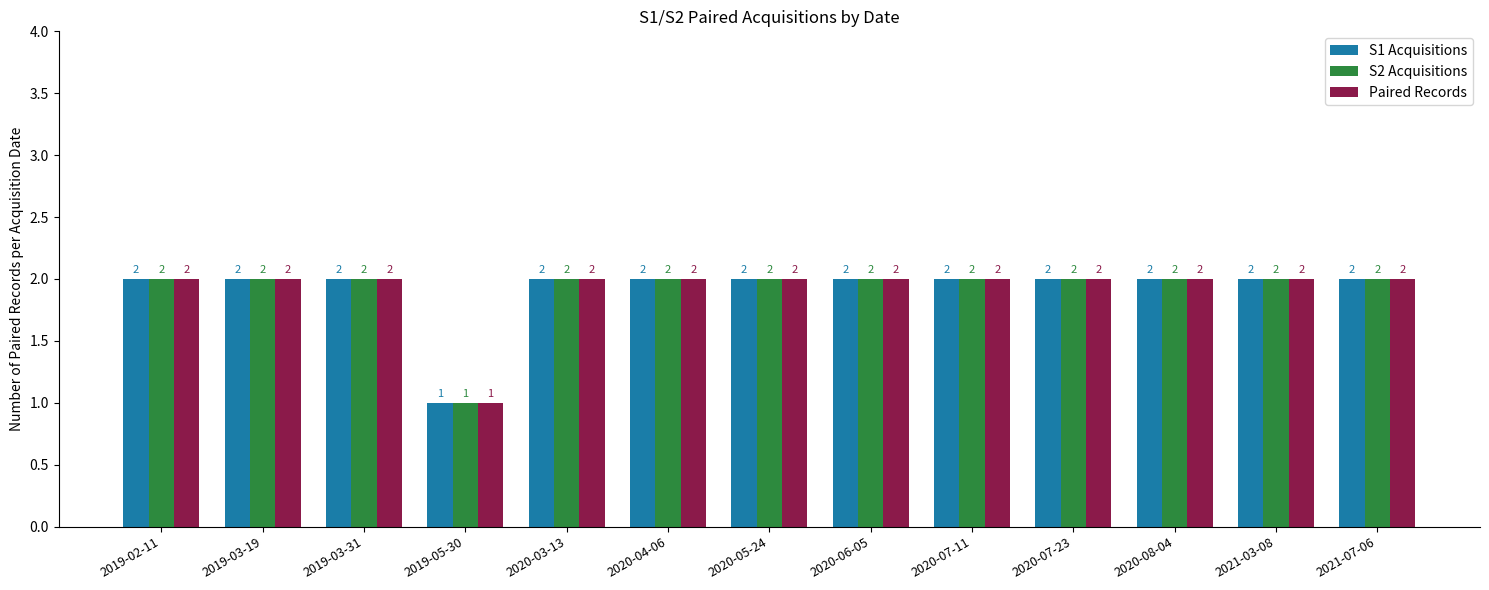

Reading left to right, what are all the values shown in this chart?

S1 Acquisitions: 2	2	2	1	2	2	2	2	2	2	2	2	2
S2 Acquisitions: 2	2	2	1	2	2	2	2	2	2	2	2	2
Paired Records: 2	2	2	1	2	2	2	2	2	2	2	2	2